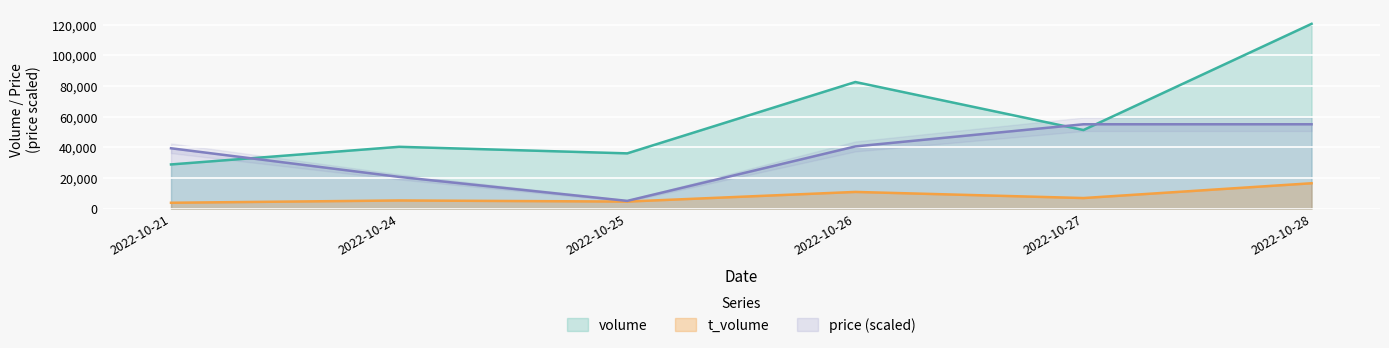

The price series shows 75110.9 at 2022-10-28. True or false?

False